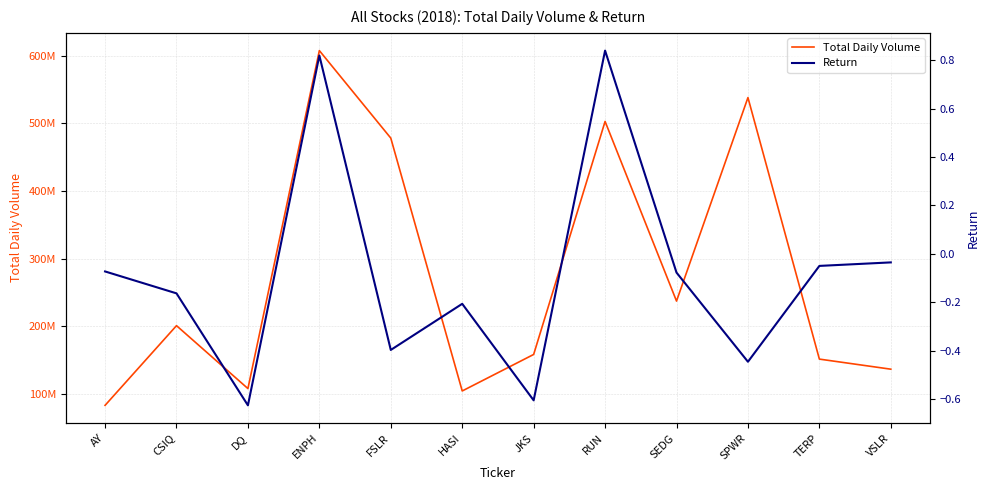

What is the label of the 7th point from the right?

HASI